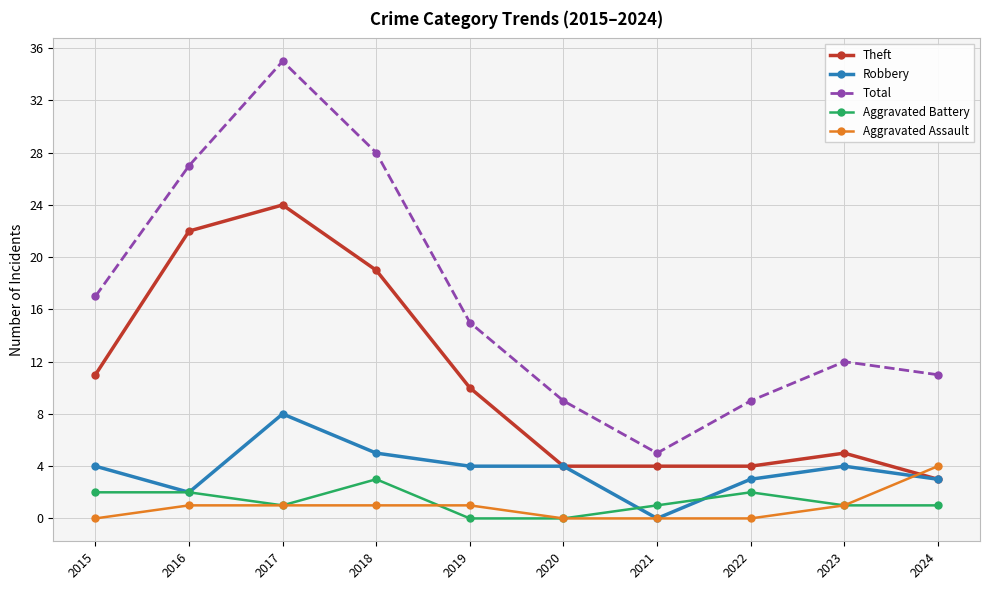

At how many categories does at least one series exceed 25?

3